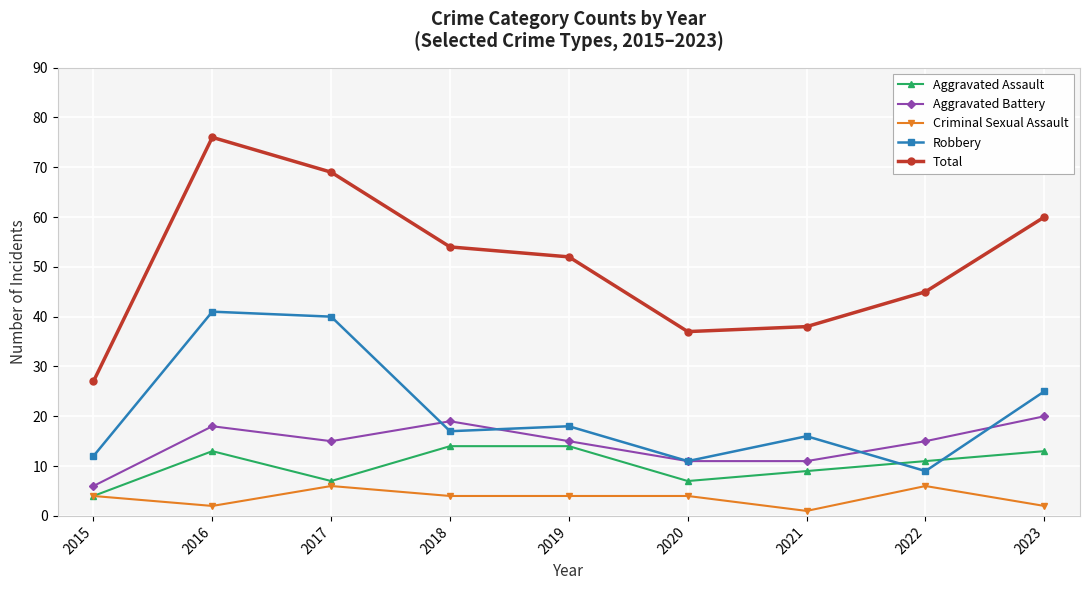

What is the approximate value of Aggravated Assault at 2015?

4